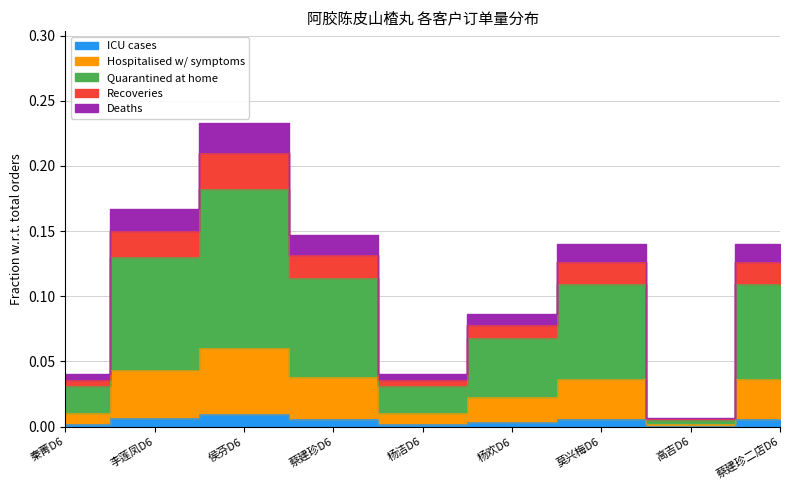

What is the label of the 8th point from the left?

高吉D6